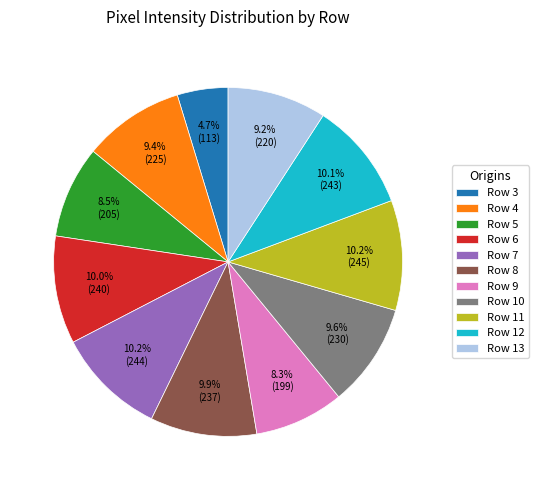

How many slices are in this pie chart?

11